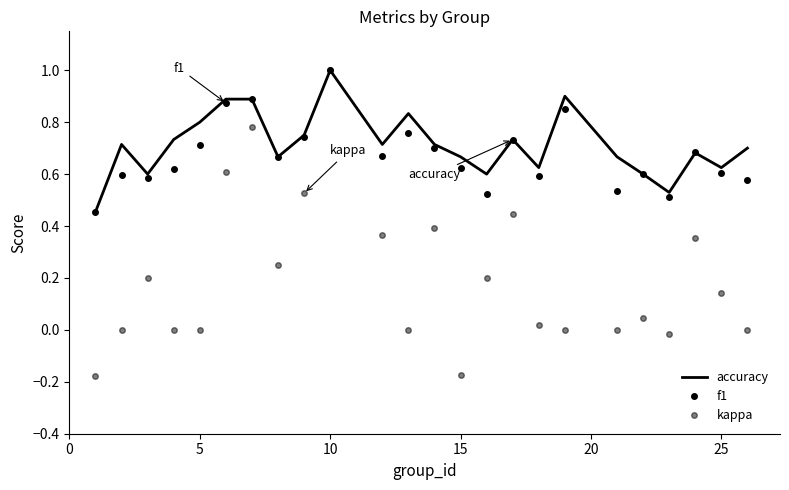

True or false: f1 and kappa intersect in this chart.

False